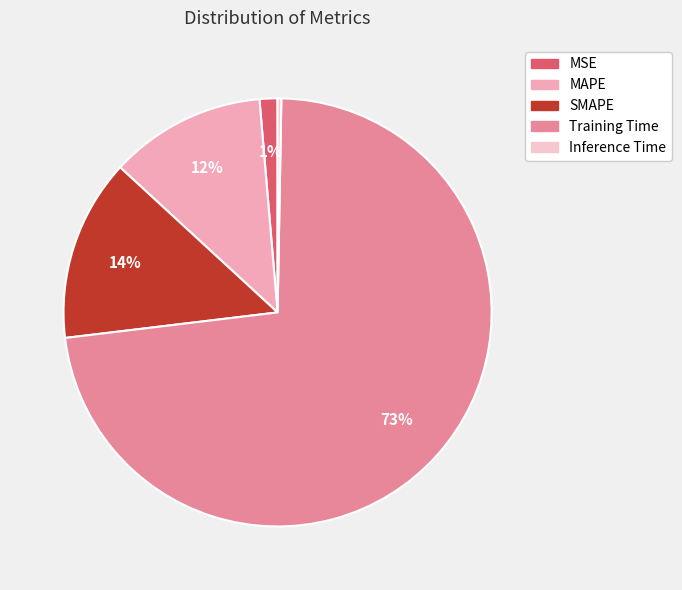

To the nearest percent, what is the average slice percentage?

20%